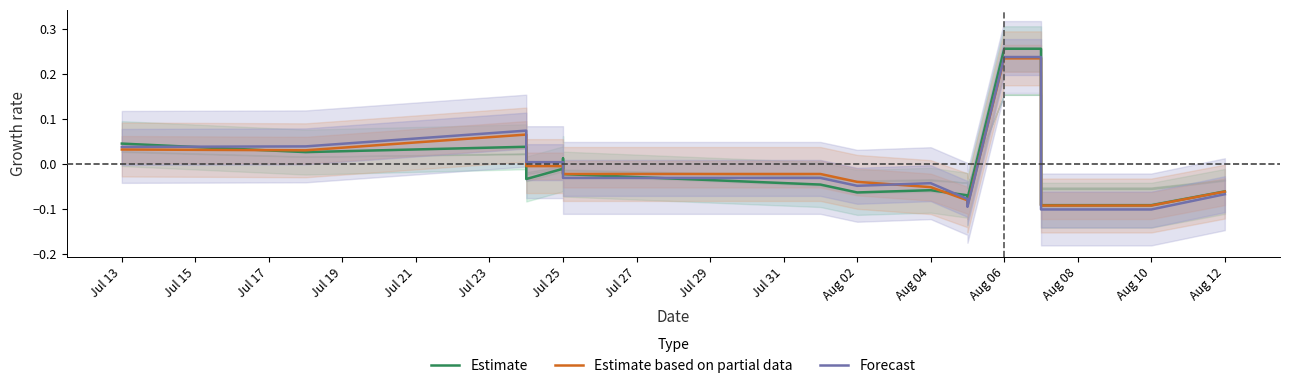

Which series ends up on top after the final intersection of Estimate and Estimate based on partial data?

Estimate